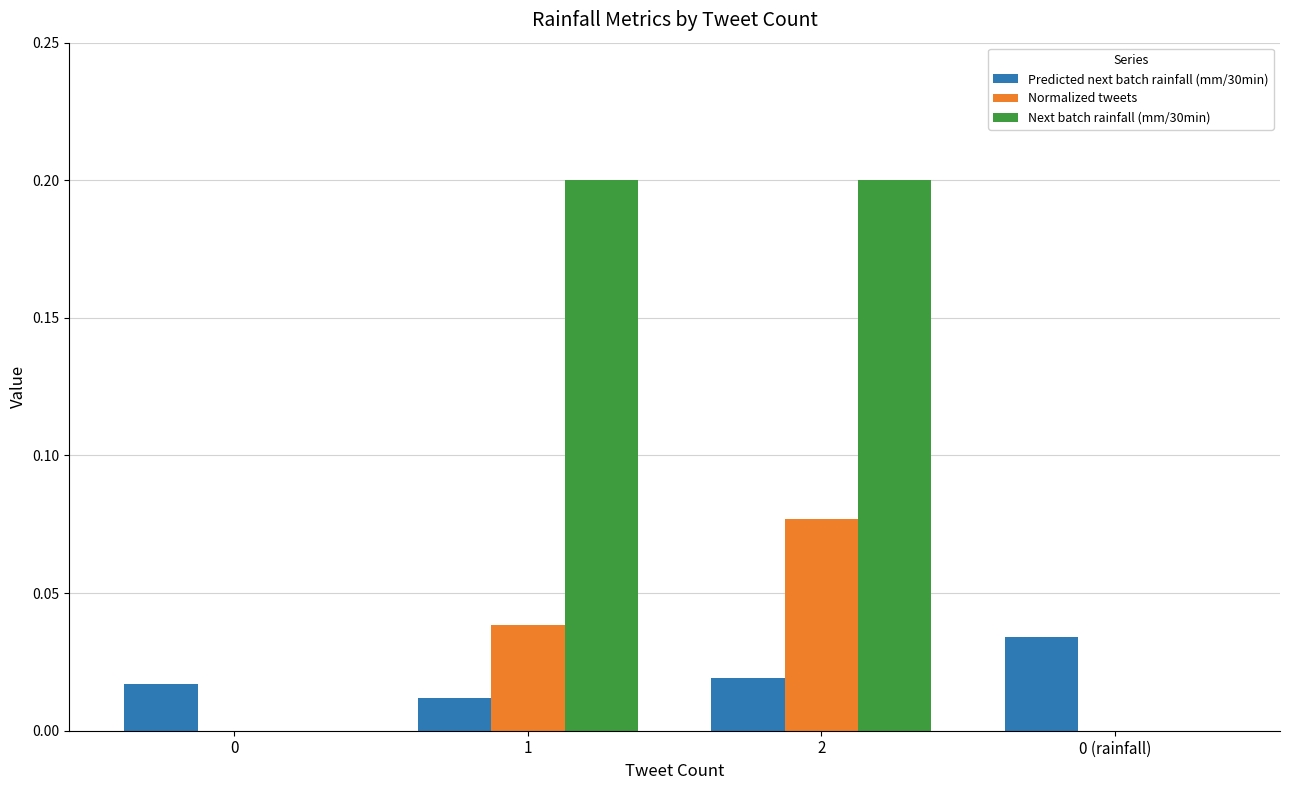

Which series has the largest range (max minus min)?

Next batch rainfall (mm/30min)